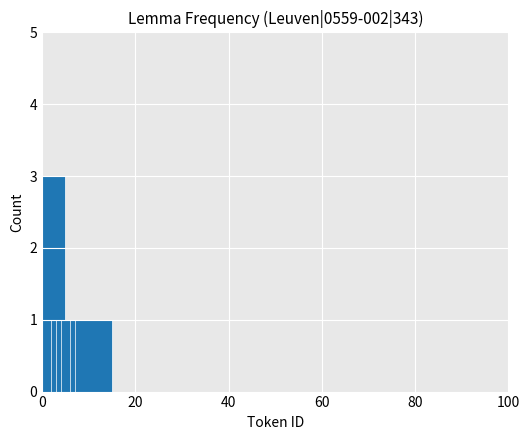

Reading left to right, extract all data points from this chart.

3	1	1	1	1	1	1	1	1